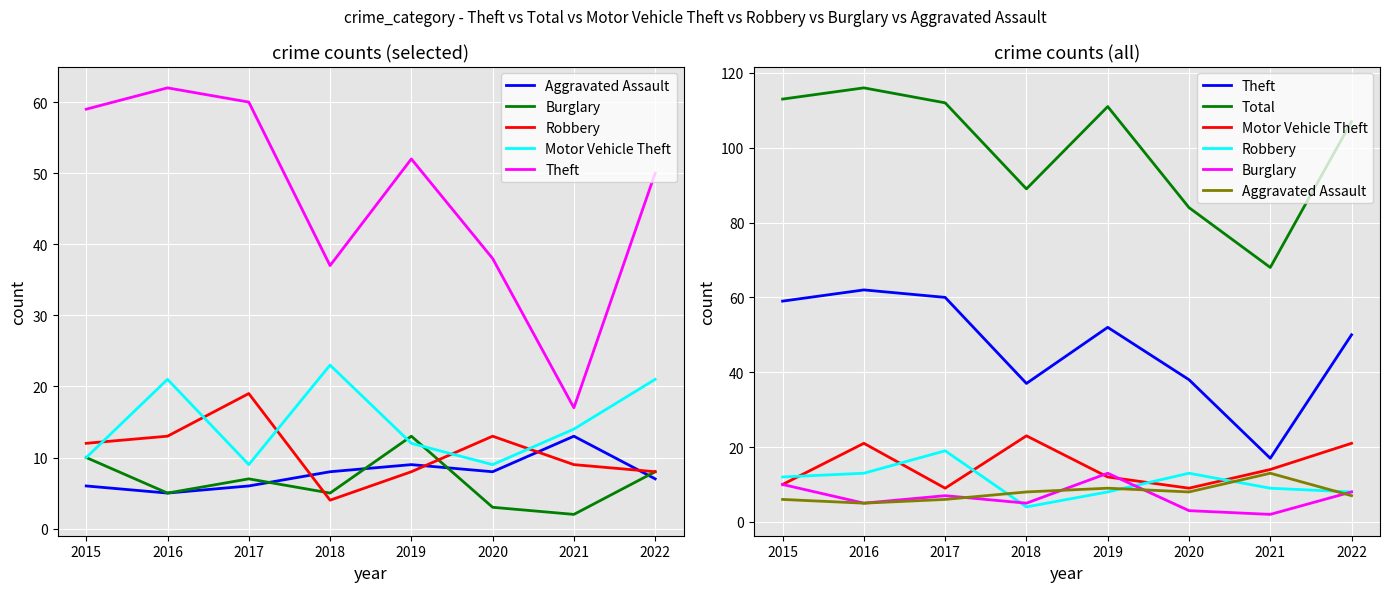

Which series changed the most between 2019 and 2020?

Total